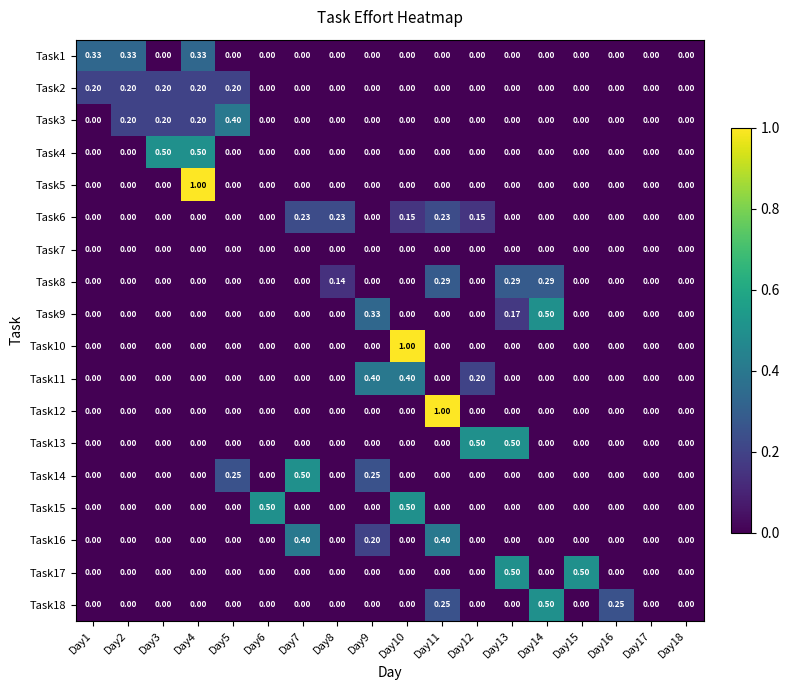

Rank the series by their maximum value, from highest to lowest.

Task5, Task10, Task12, Task4, Task9, Task13, Task14, Task15, Task17, Task18, Task3, Task11, Task16, Task1, Task8, Task6, Task2, Task7